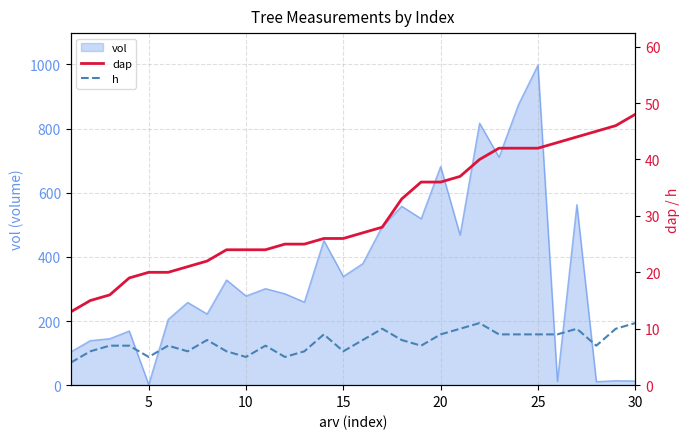

Which category has the highest value in the vol series?

25